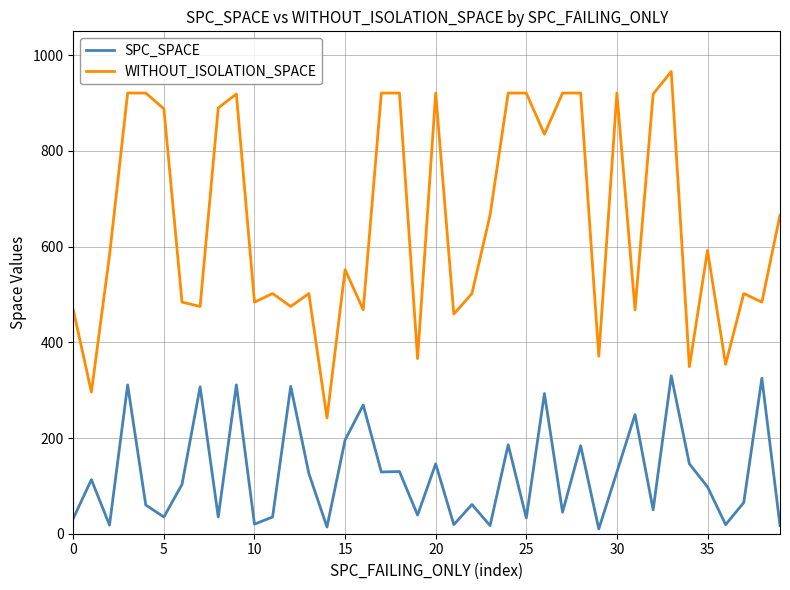

List the series in order of their overall mean, highest first.

WITHOUT_ISOLATION_SPACE, SPC_SPACE